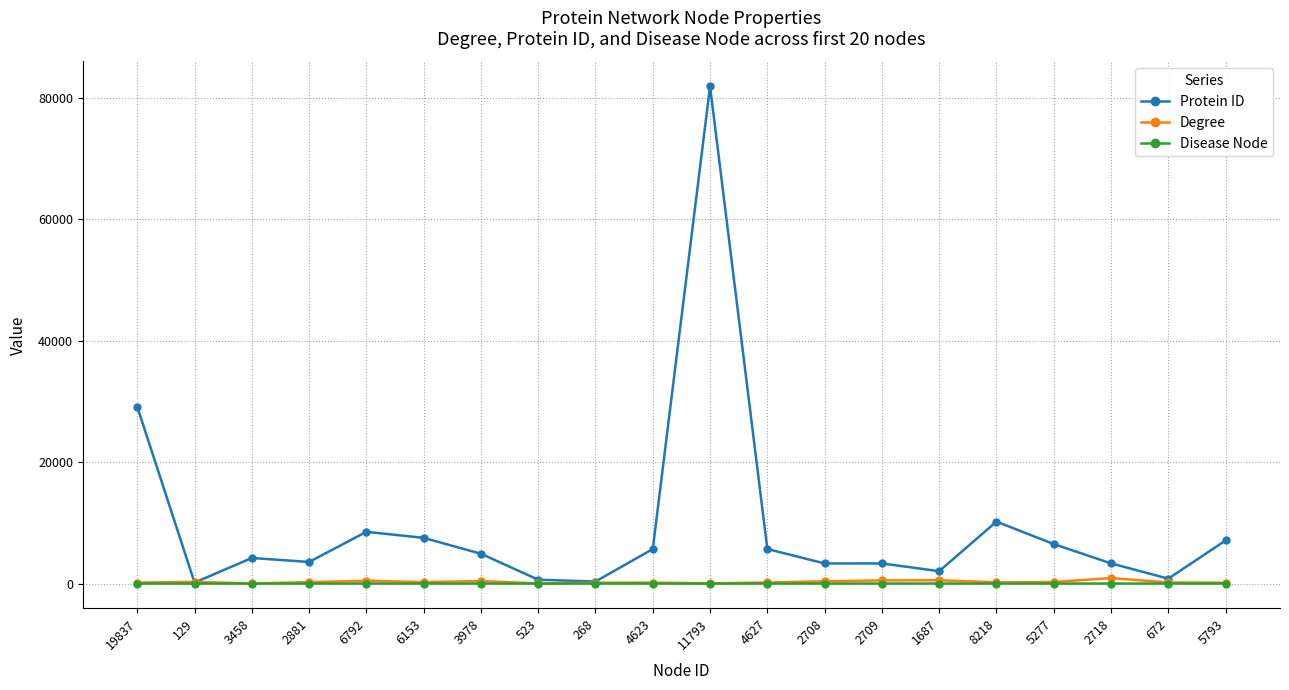

True or false: Degree has a value of 152 at 19837.

True